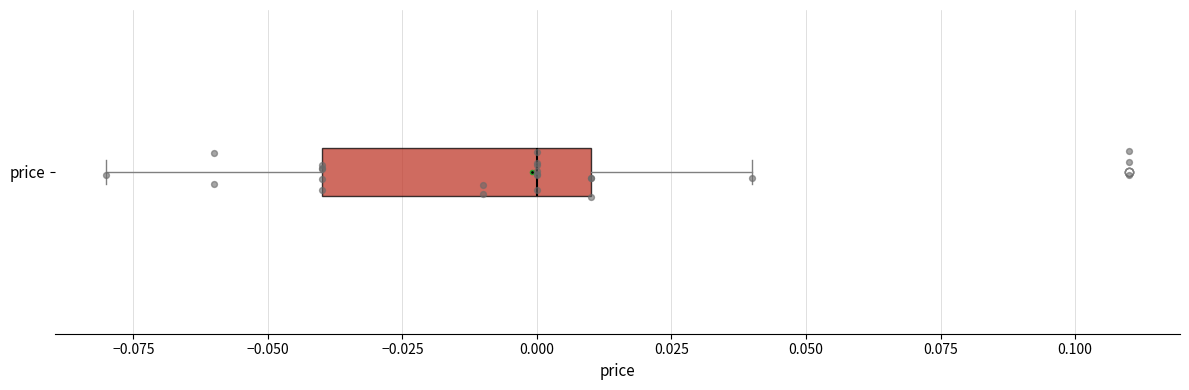

Where does the right whisker of the box for price end on the x-axis? The values are not printed on the chart, so give them approximately, as read against the axis.

0.04